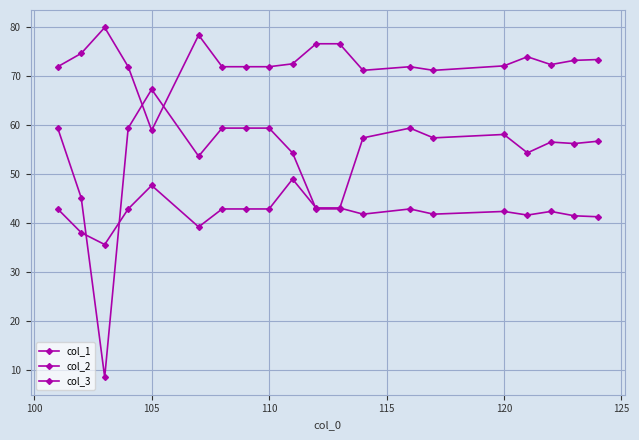

How many times do col_3 and col_1 cross each other?

4